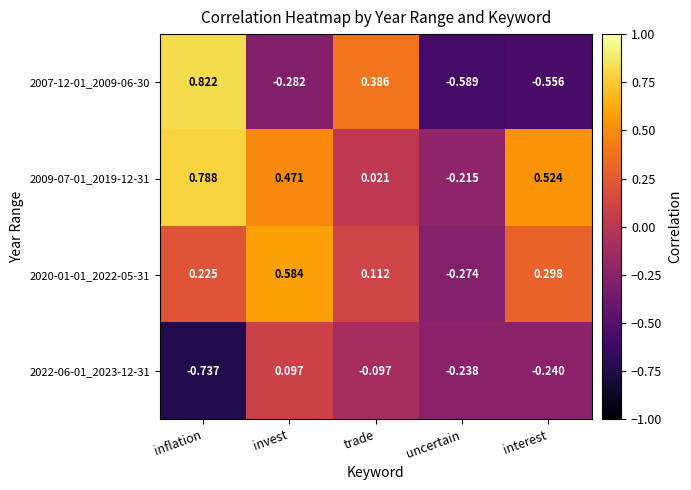

List the series in order of their peak value, lowest first.

2022-06-01_2023-12-31, 2020-01-01_2022-05-31, 2009-07-01_2019-12-31, 2007-12-01_2009-06-30